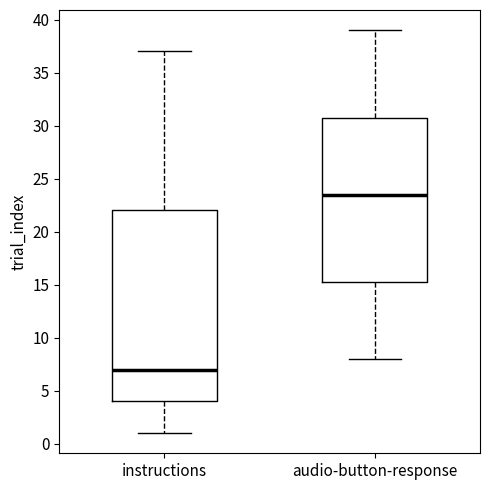

Where does the lower whisker of the box for instructions end on the y-axis? The values are not printed on the chart, so give them approximately, as read against the axis.

1.0